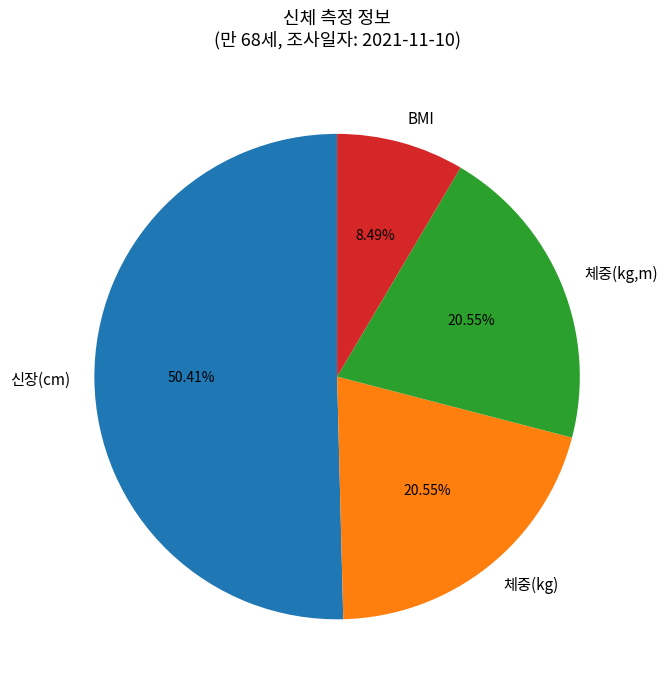

Is it true that 신장(cm) is 65% of the pie?

False